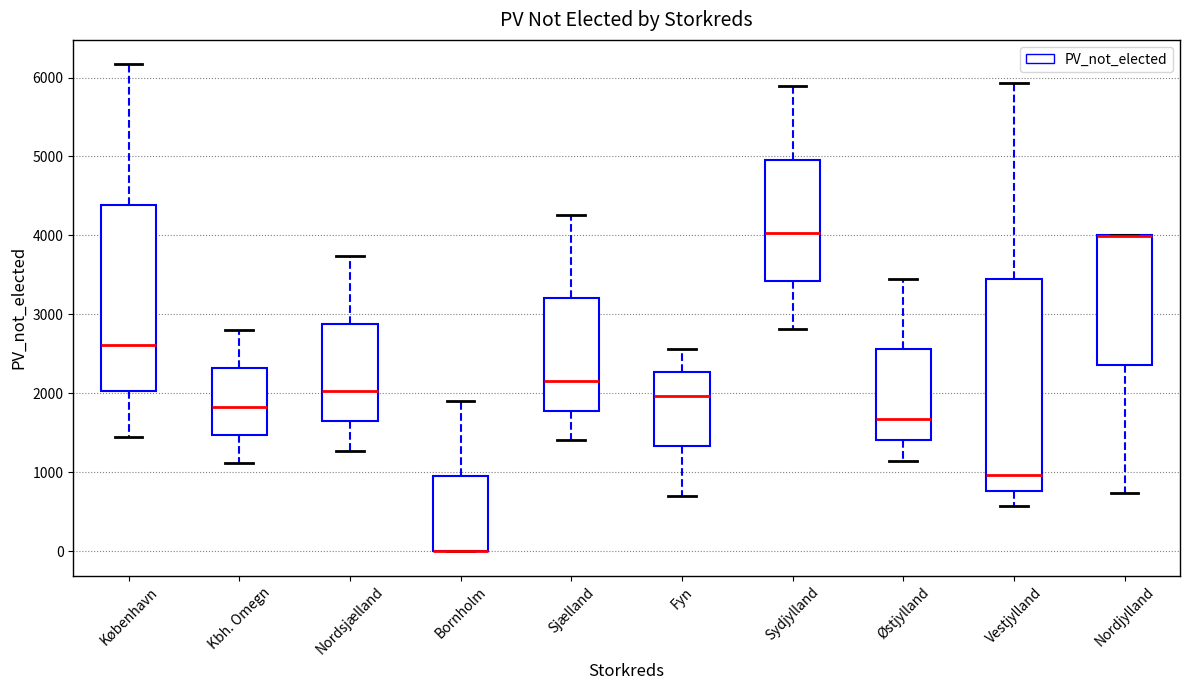

Which box is the tallest, from its lower edge to its upper edge?

Vestjylland